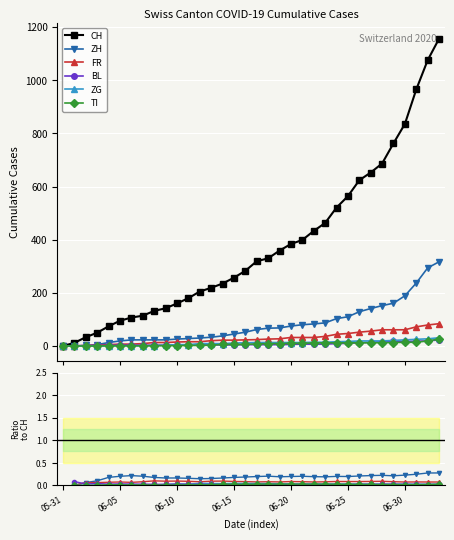

How many interior local valleys does the ZG series have?

5